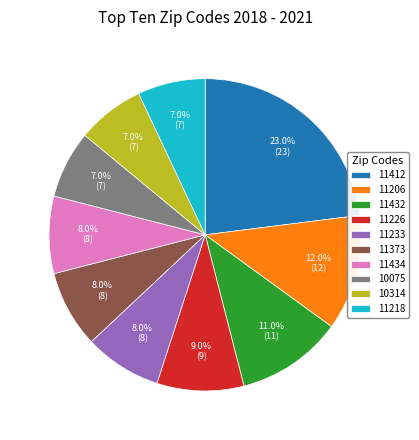

How much of the chart is everything except 11432?

89.0%